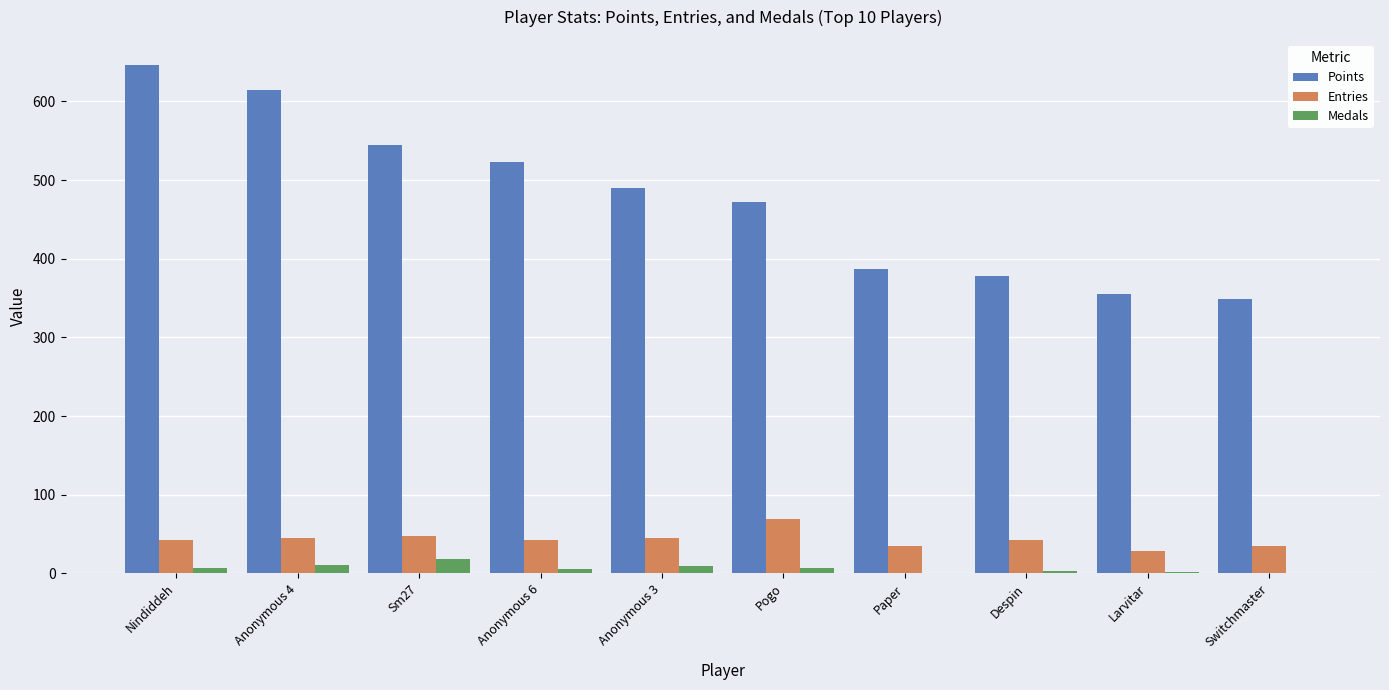

What is the sum of all Medals values?

62